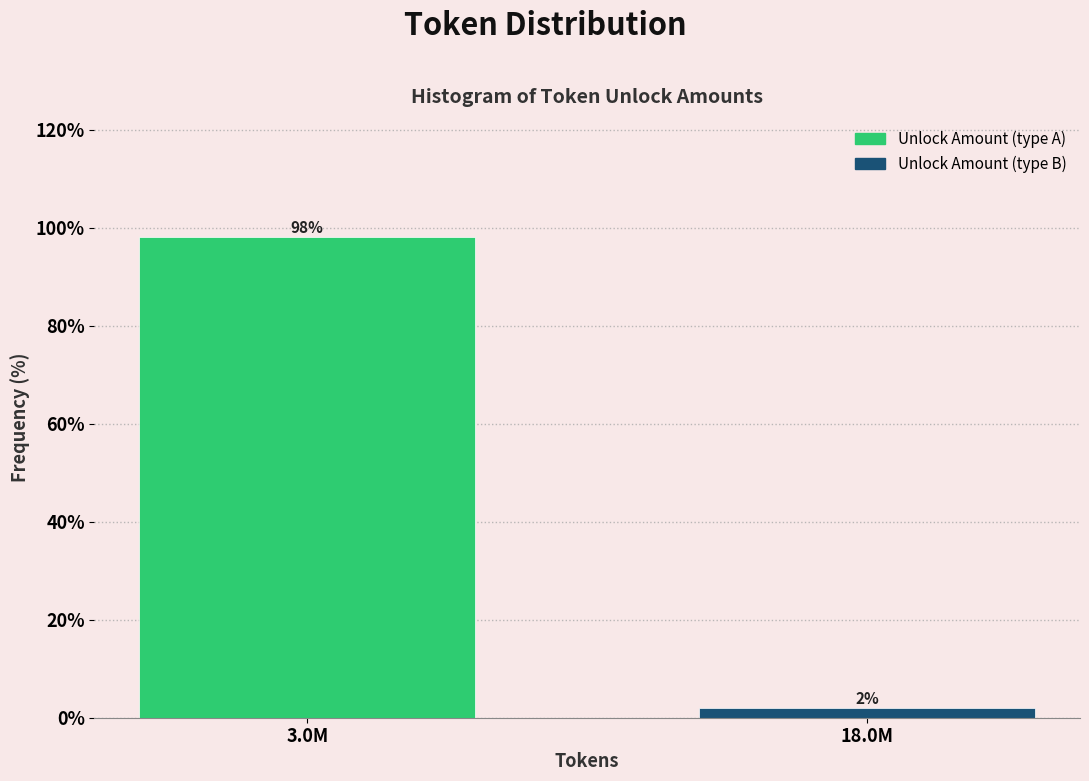

At which label does the data first exceed 98?

3.0M